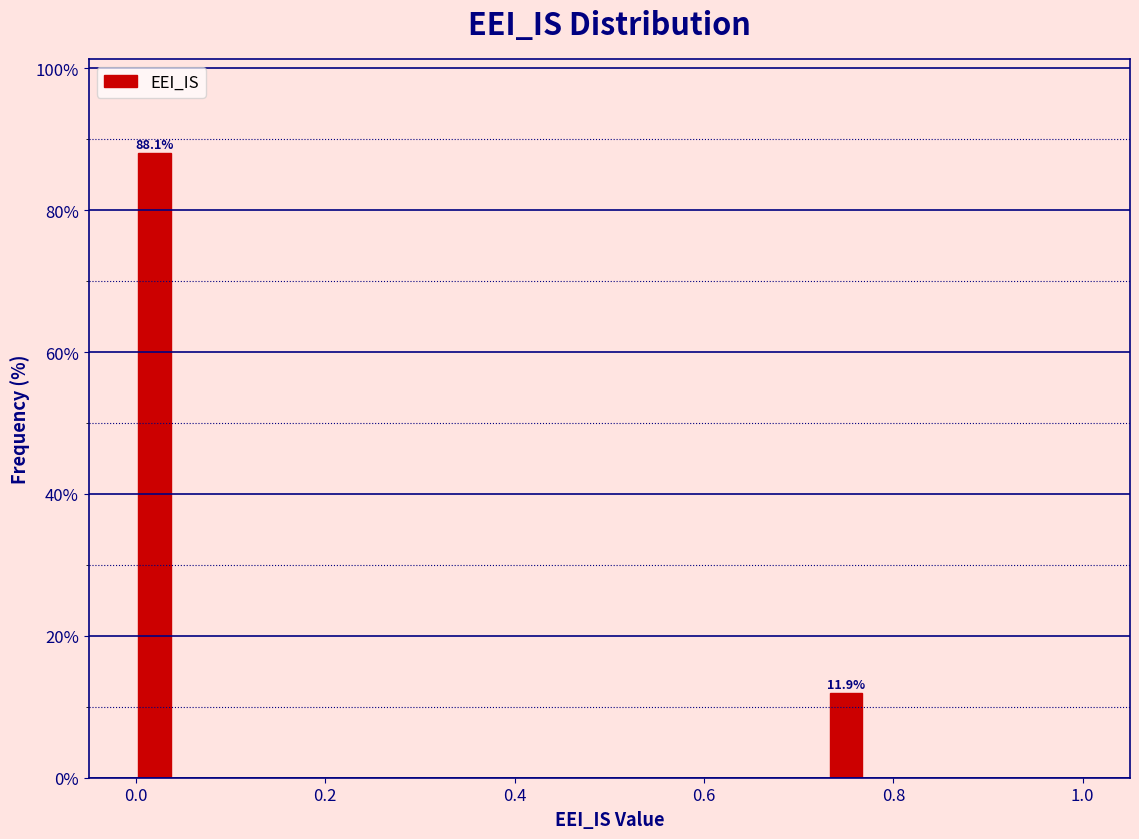

Around what value on the x-axis is the tallest bar? Give the approximate position of its centre, as read against the axis.

0.02